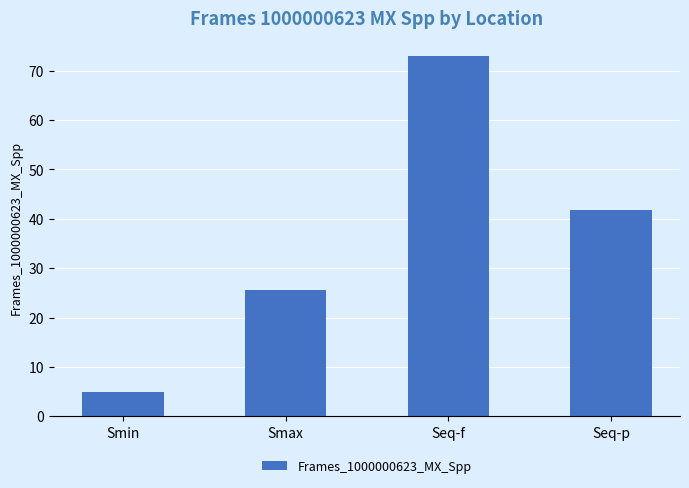

What is the difference between the second highest and second lowest values?

16.3